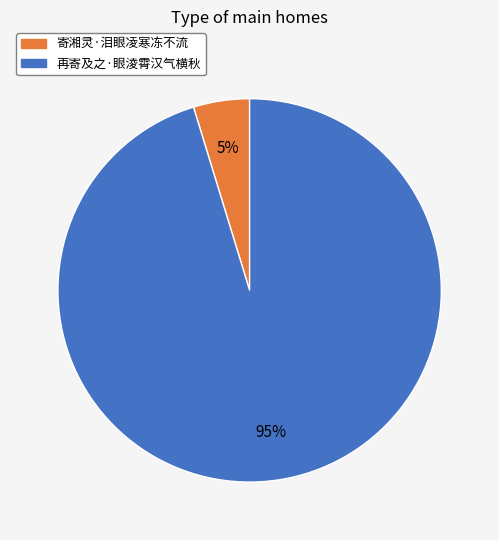

Which has a higher value, 寄湘灵·泪眼凌寒冻不流 or 再寄及之·眼淩霄汉气横秋?

再寄及之·眼淩霄汉气横秋